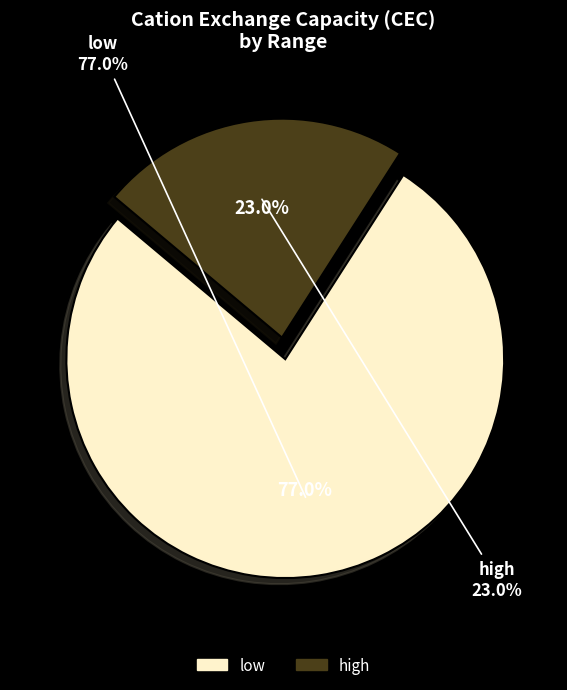

What percentage do high and low together represent?

100.0%